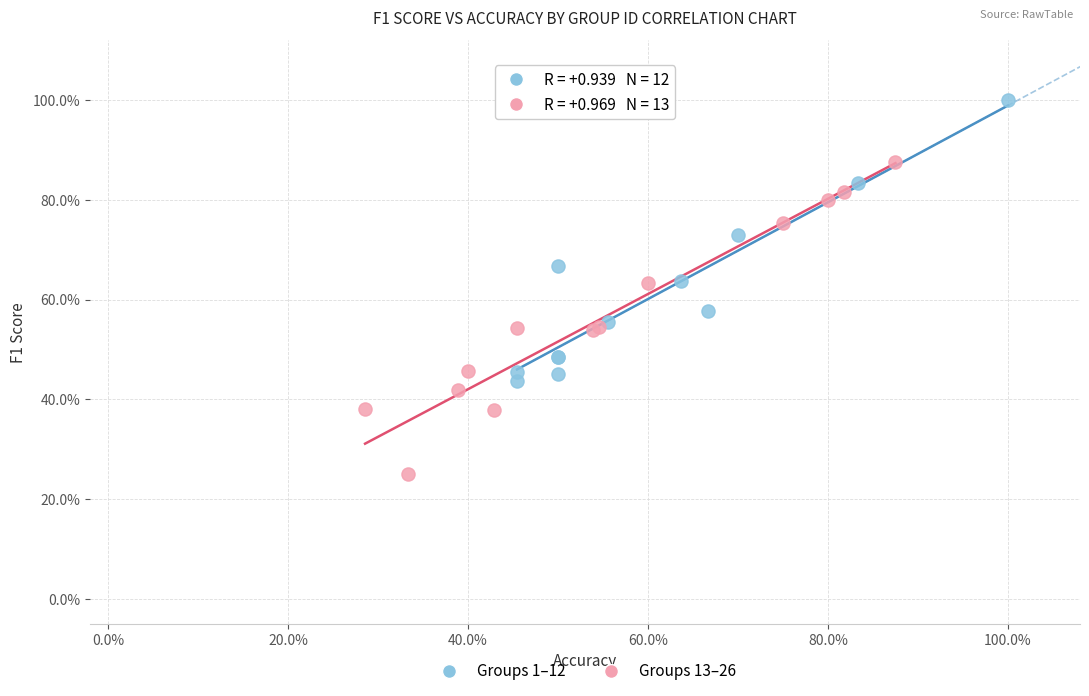

What are all the series names shown in the legend?

Groups 1–12, Groups 13–26